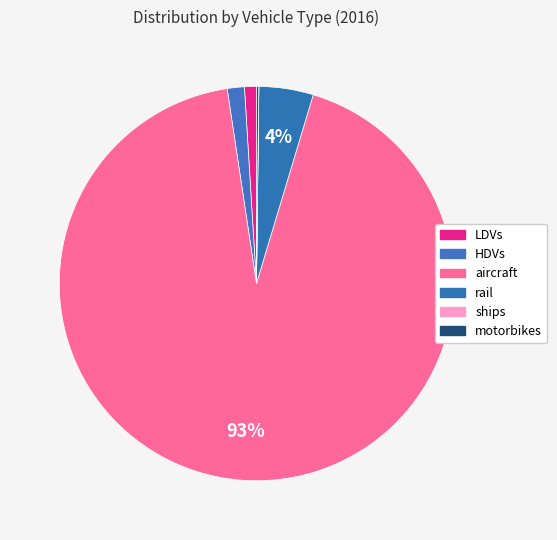

Is it true that aircraft is 80% of the pie?

False